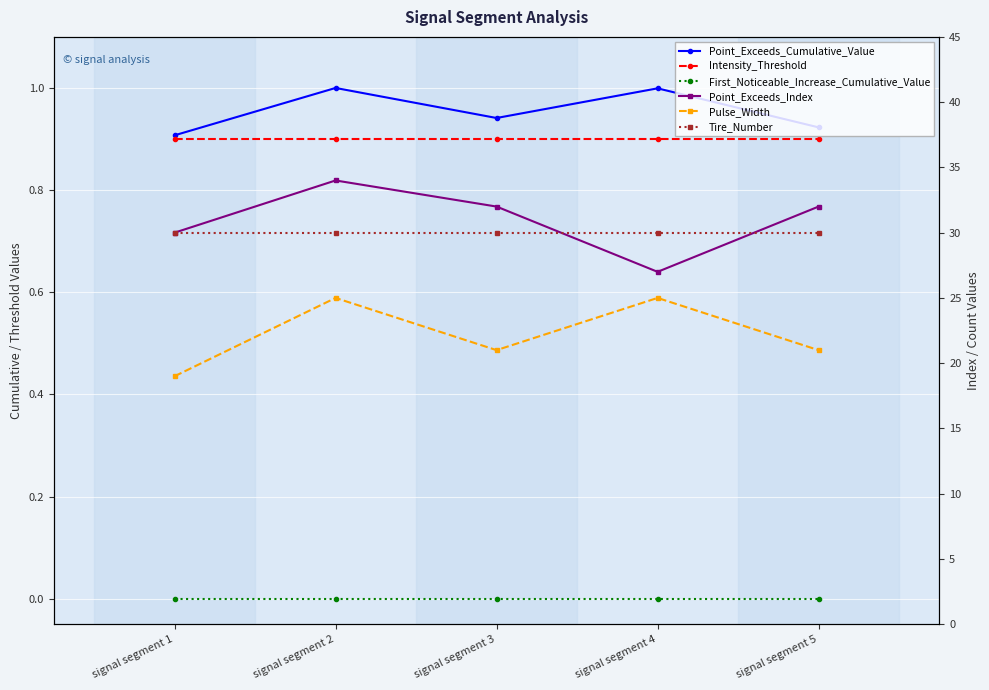

Reading right to left, what are all the values shown in this chart?

Point_Exceeds_Cumulative_Value: 0.9	1.0	0.9	1.0	0.9
Intensity_Threshold: 0.9	0.9	0.9	0.9	0.9
First_Noticeable_Increase_Cumulative_Value: 0.0	0.0	0.0	0.0	0.0
Point_Exceeds_Index: 32.0	27.0	32.0	34.0	30.0
Pulse_Width: 21.0	25.0	21.0	25.0	19.0
Tire_Number: 30.0	30.0	30.0	30.0	30.0